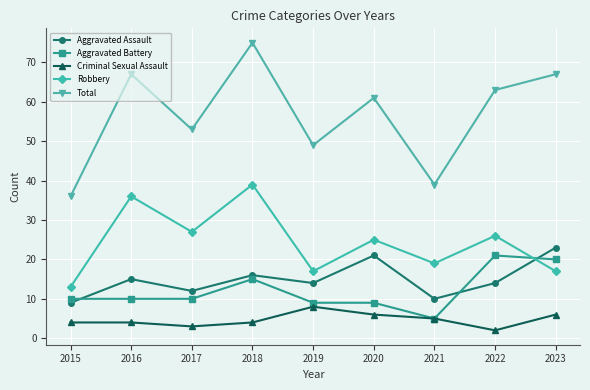

The value of Criminal Sexual Assault at 2018 is 4. True or false?

True